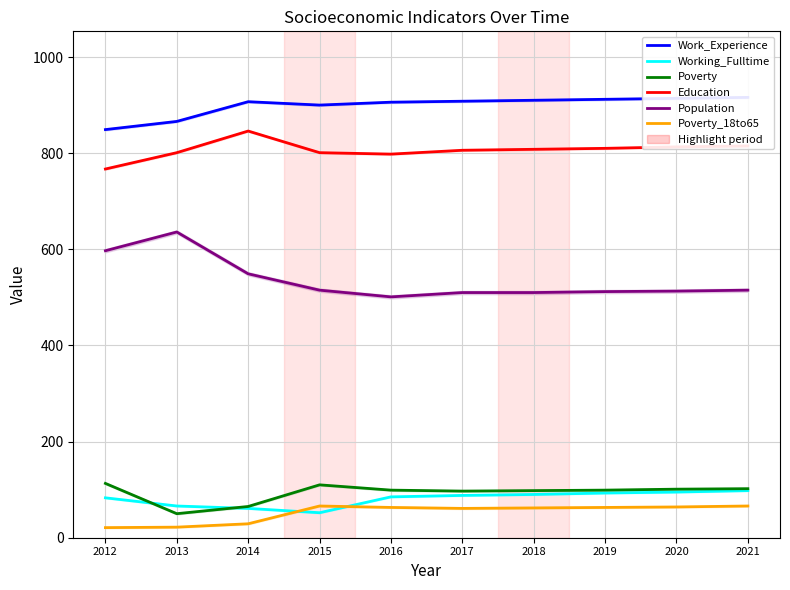

True or false: Work_Experience has more than 2 interior local peaks.

False